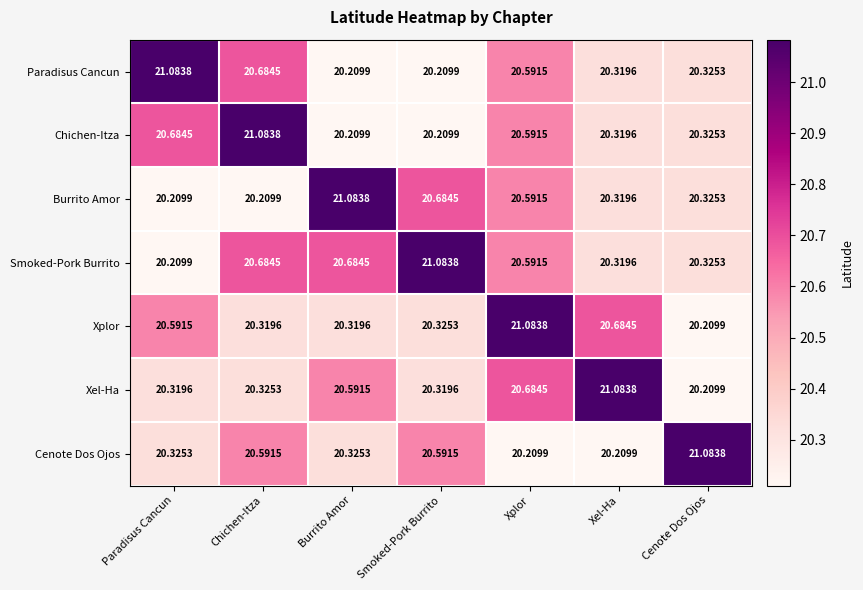

Which category has the lowest value in the Xplor series?

Cenote Dos Ojos